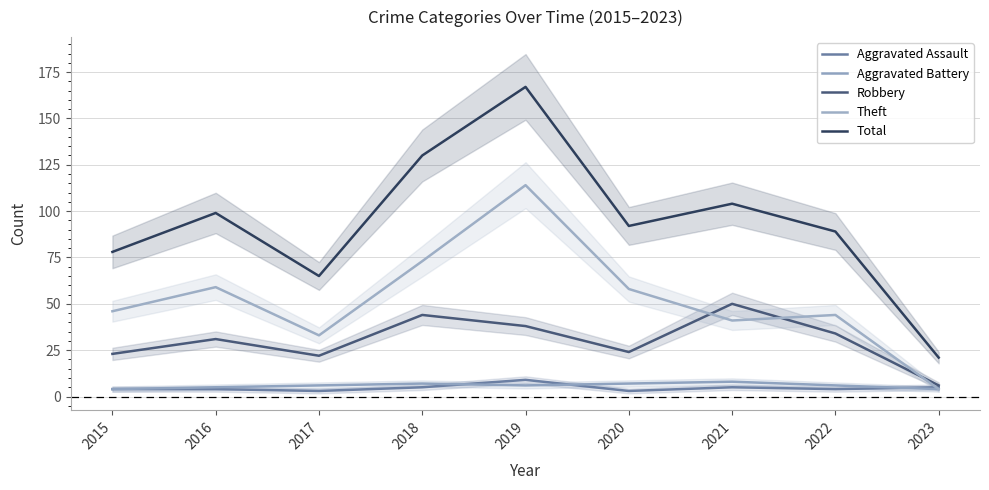

Between 2017 and 2018, which series saw the biggest shift?

Total